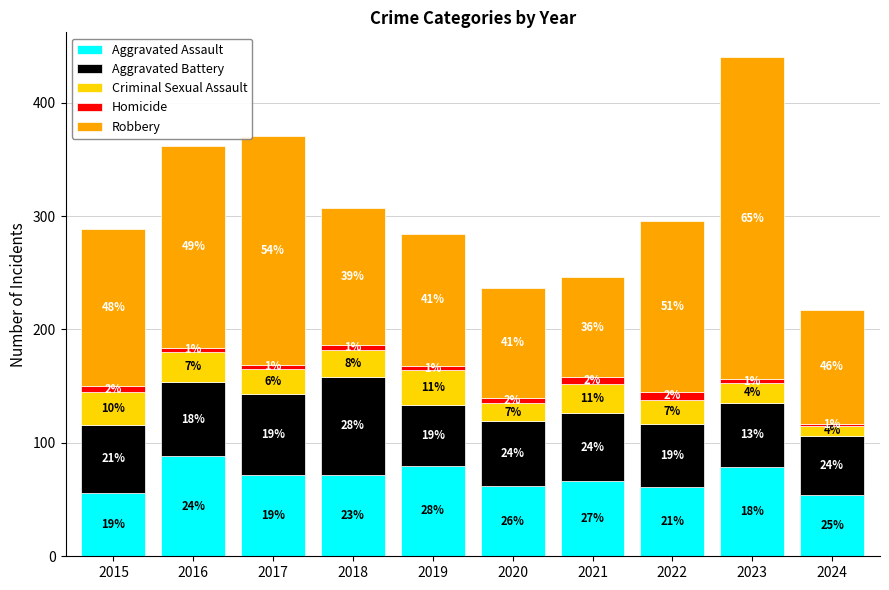

Rank the categories by Homicide value from highest to lowest.

2022, 2021, 2015, 2020, 2016, 2017, 2018, 2019, 2023, 2024